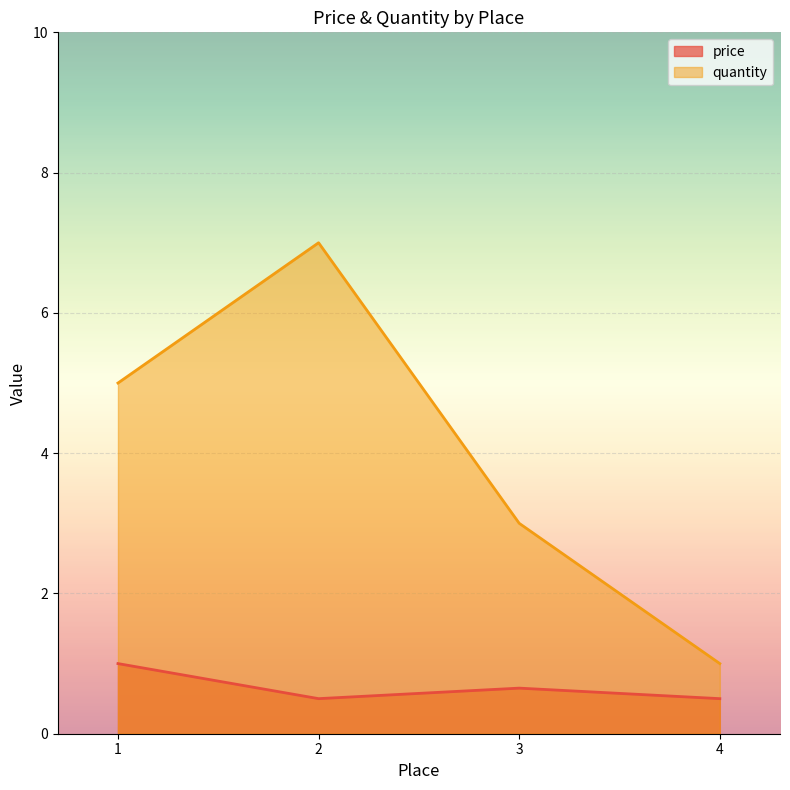

Which series has the largest total across all categories?

quantity